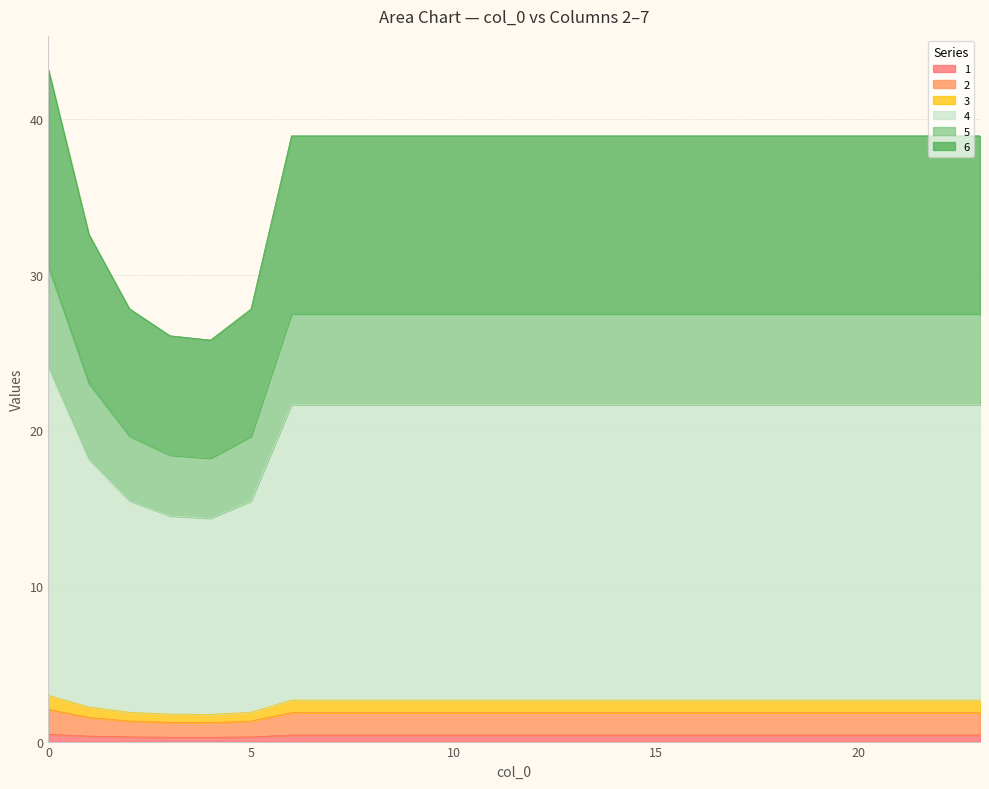

In 5, how many points are lower than both neighbors (excluding endpoints)?

1